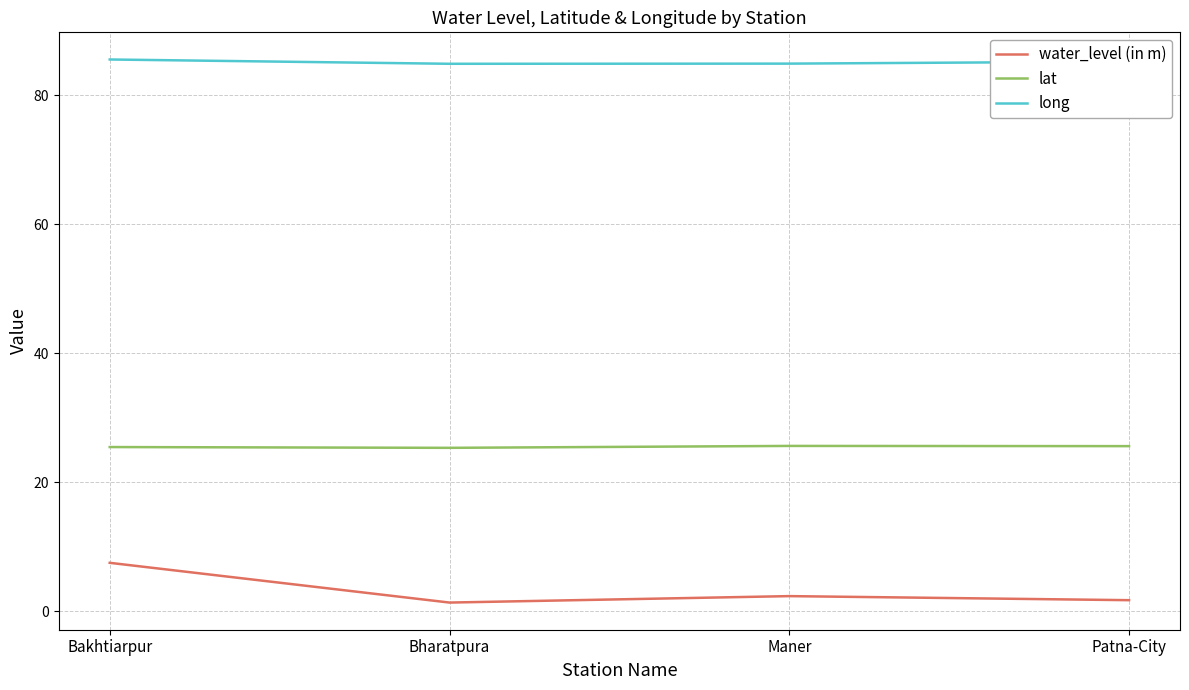

What is the maximum value shown in the chart?

85.5